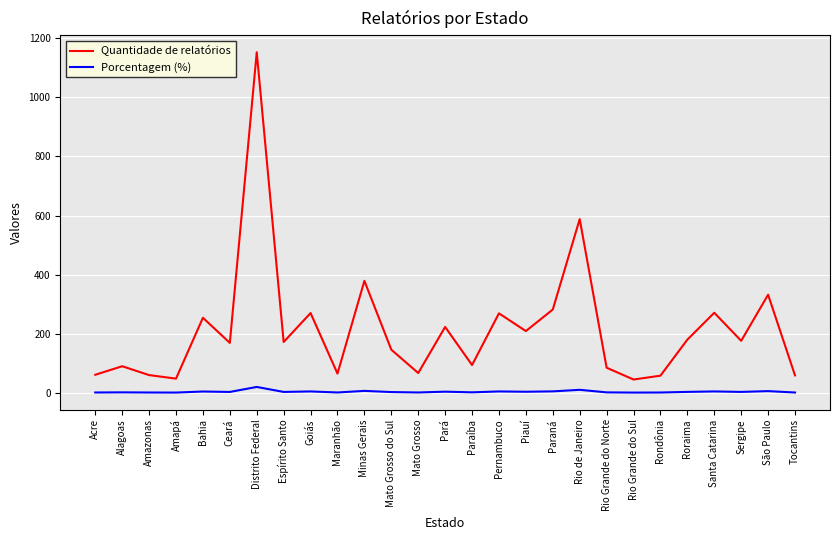

Rank the series by their maximum value, from lowest to highest.

Porcentagem (%), Quantidade de relatórios